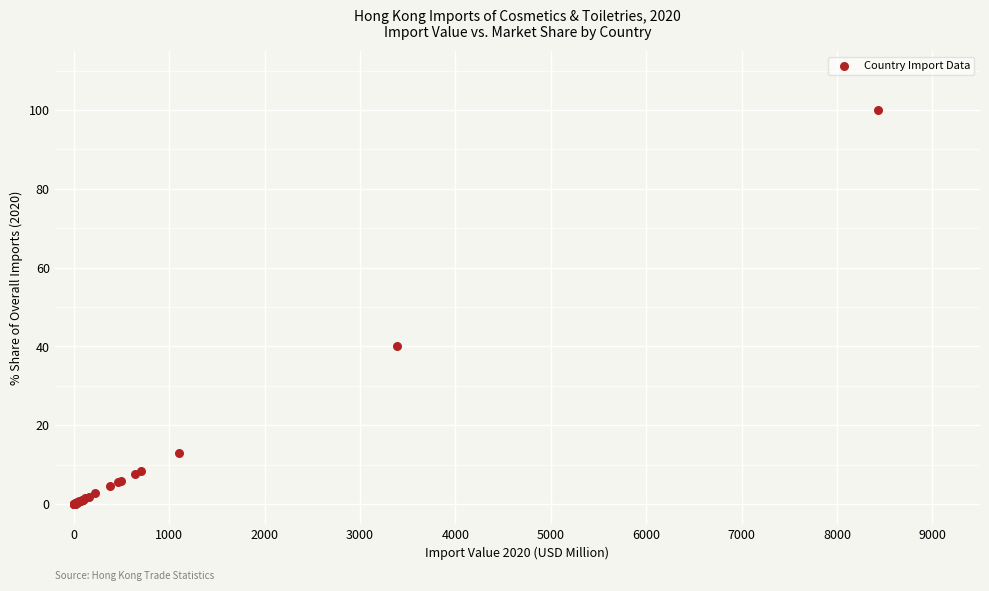

What Y value in the scatter plot is closest to 50?

40.2